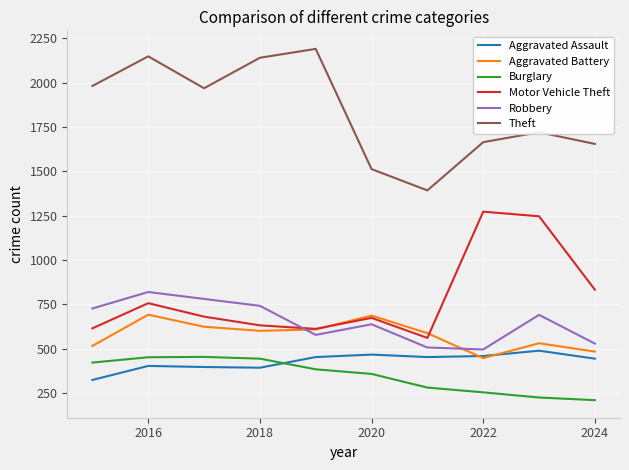

What is the highest value of the Aggravated Assault series?

488